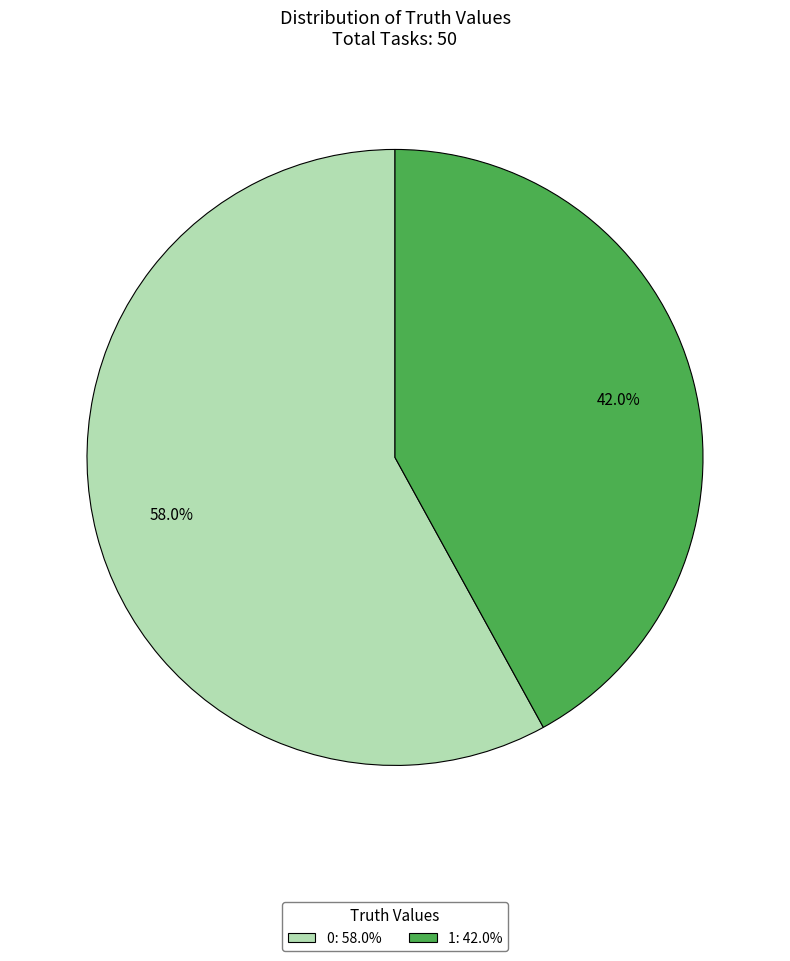

How much of the chart is everything except 1?

58.0%